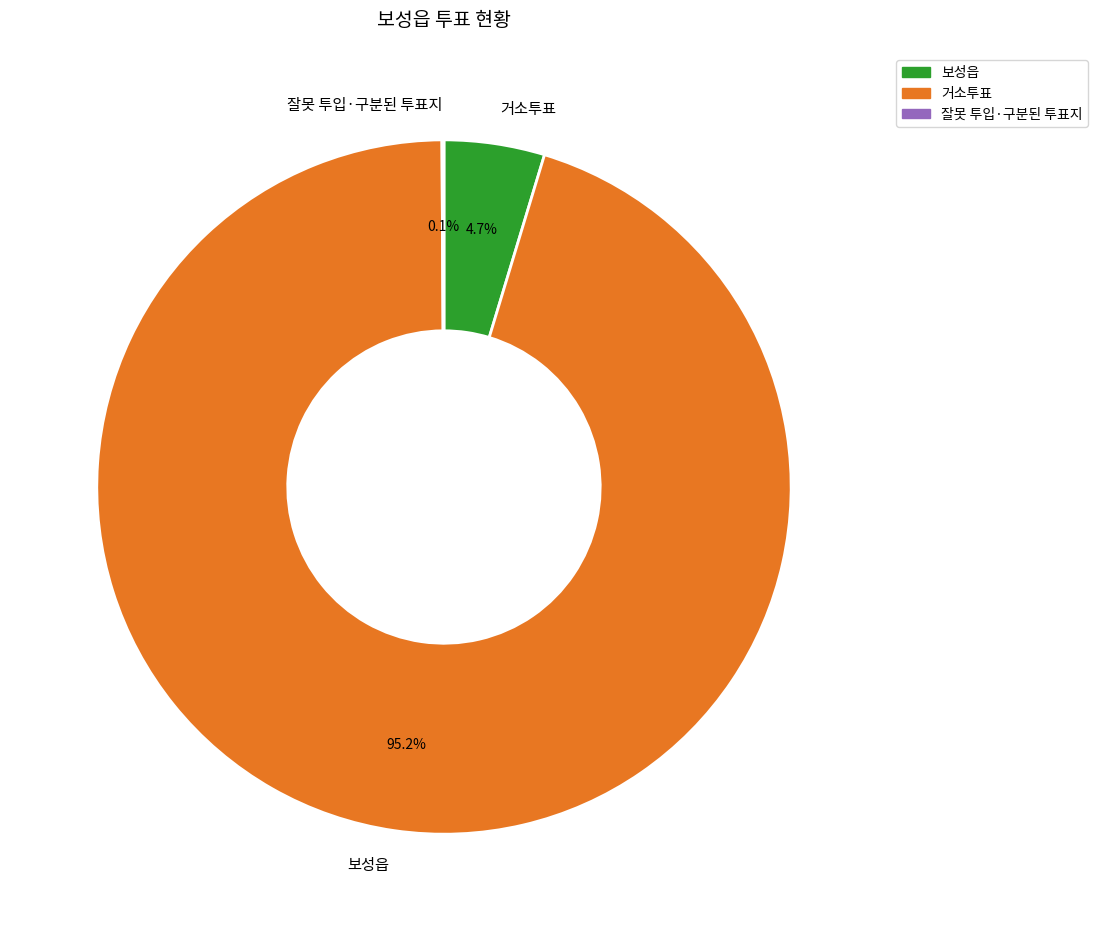

Which has a higher value, 보성읍 or 거소투표?

보성읍